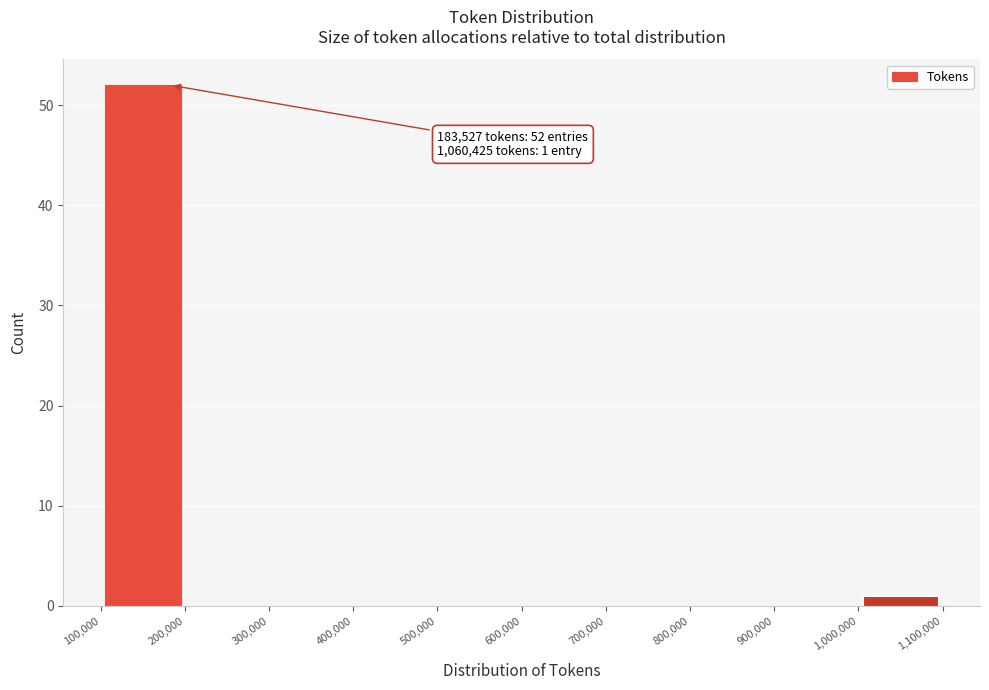

Over which range of the x-axis is the bar tallest?

100,000 to 200,000